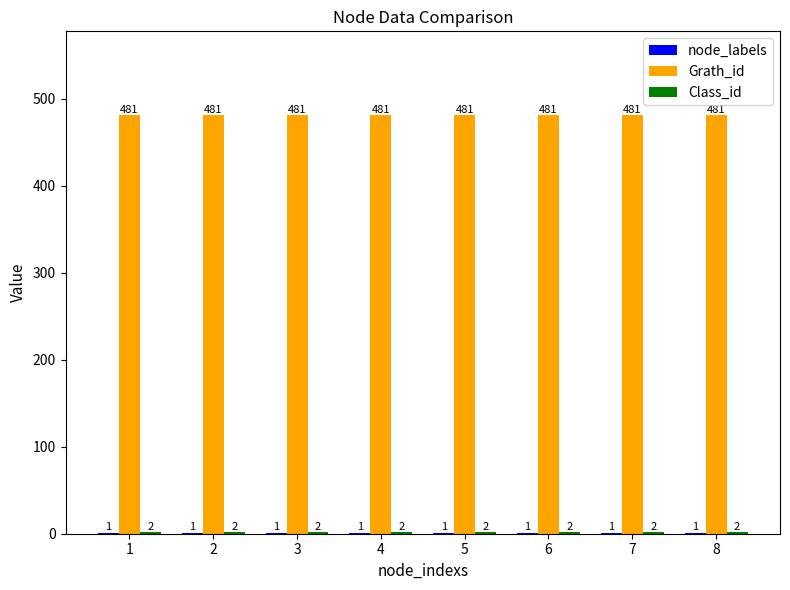

How many distinct data groups are displayed?

3